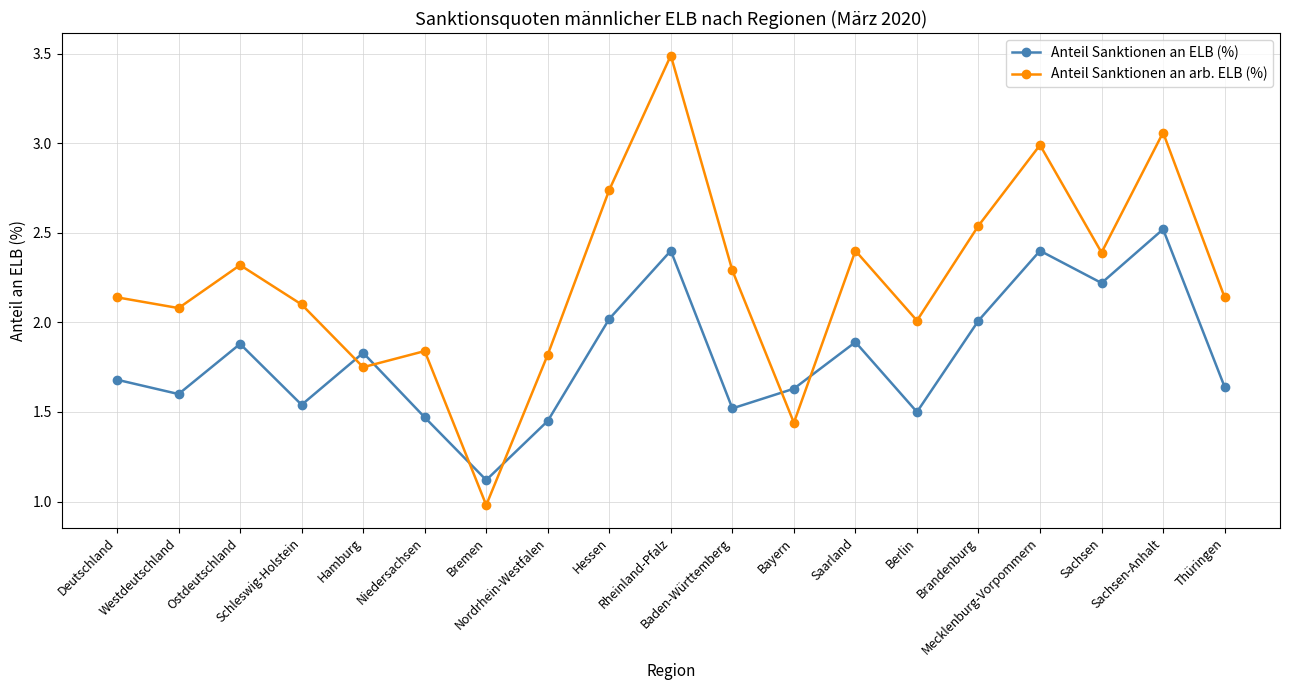

What is the lowest value of the Anteil Sanktionen an arb. ELB (%) series?

1.0